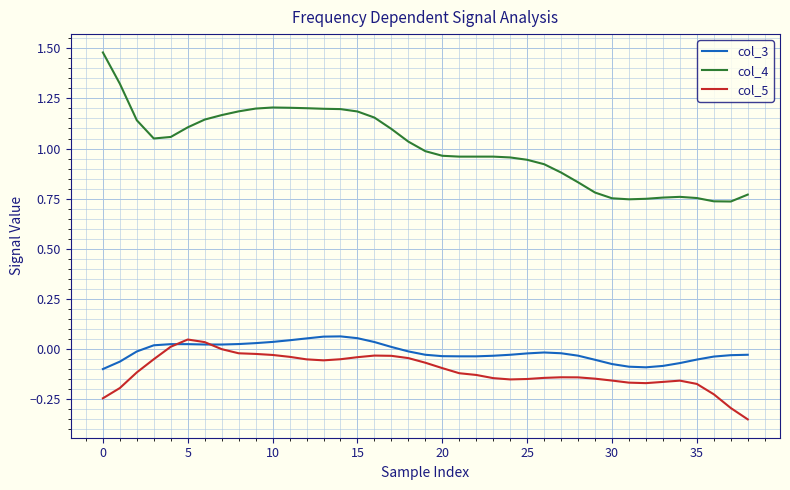

Which series has the largest range (max minus min)?

col_4